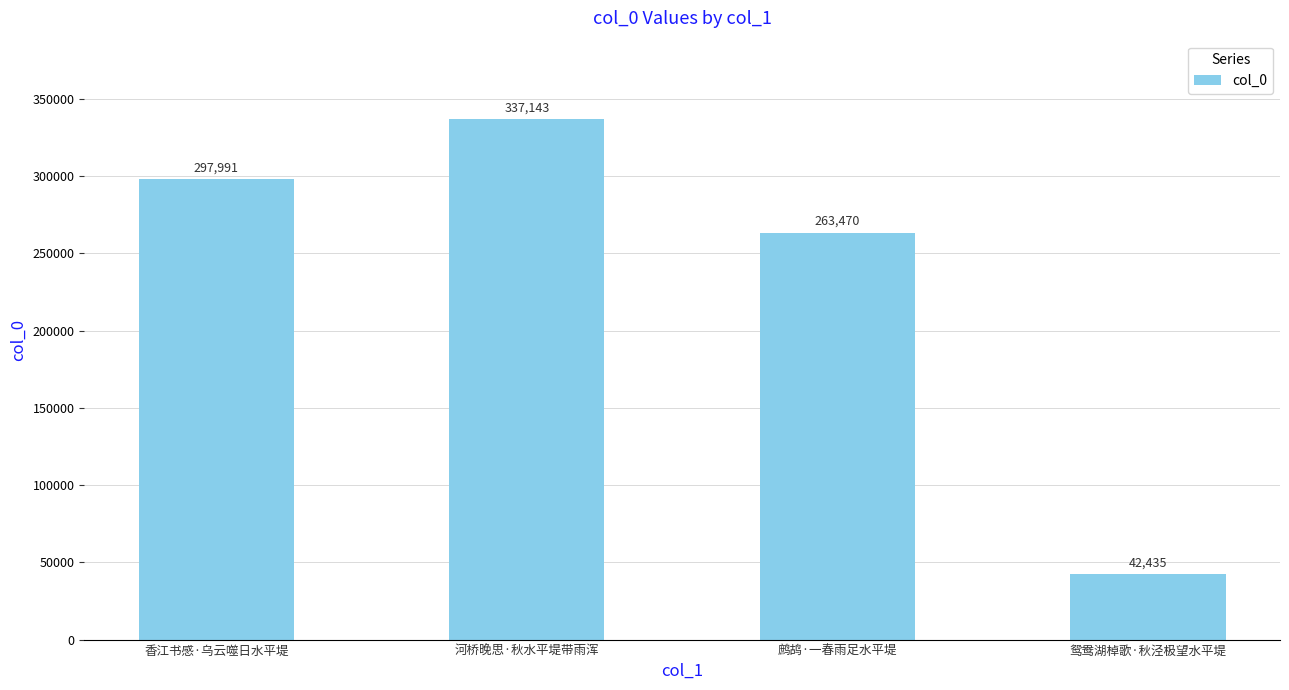

What is the label of the 2nd bar from the left?

河桥晚思·秋水平堤带雨浑